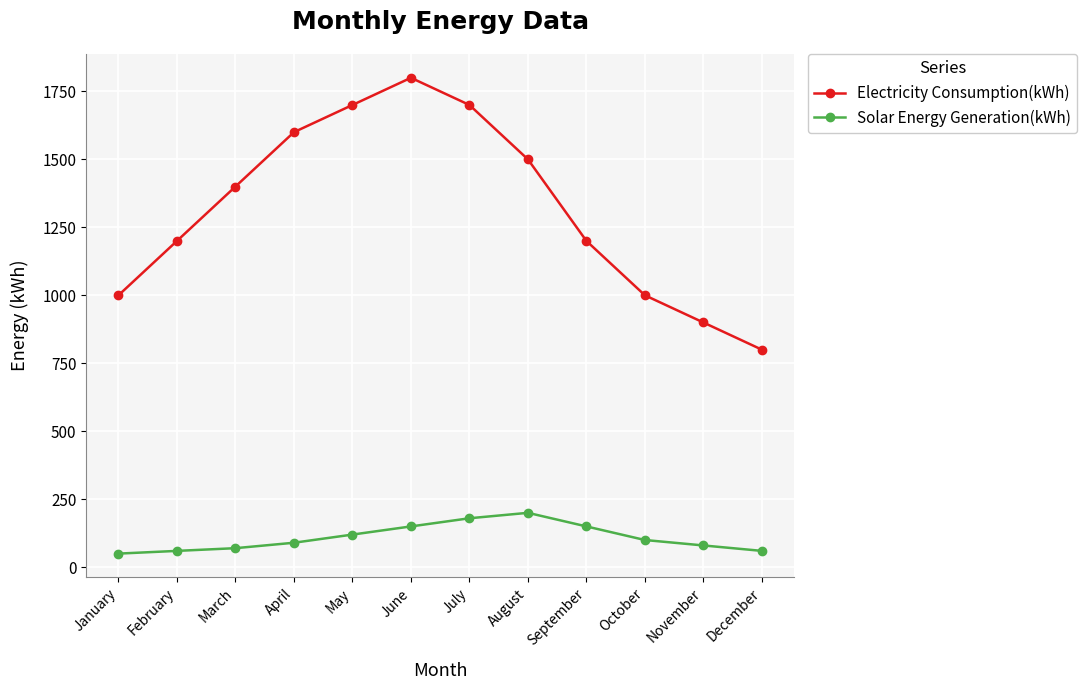

What is the smallest value displayed?

50